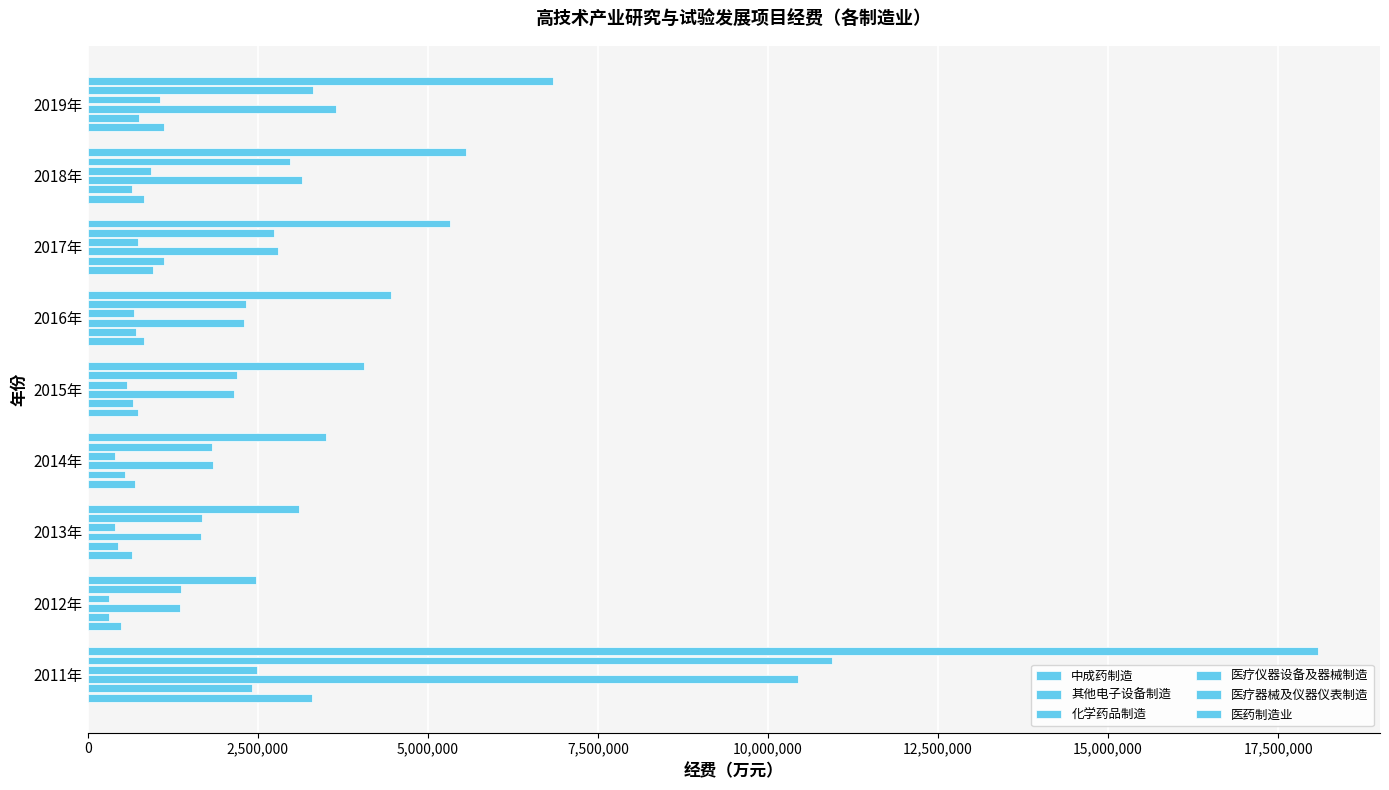

Which series has the largest total across all categories?

医药制造业